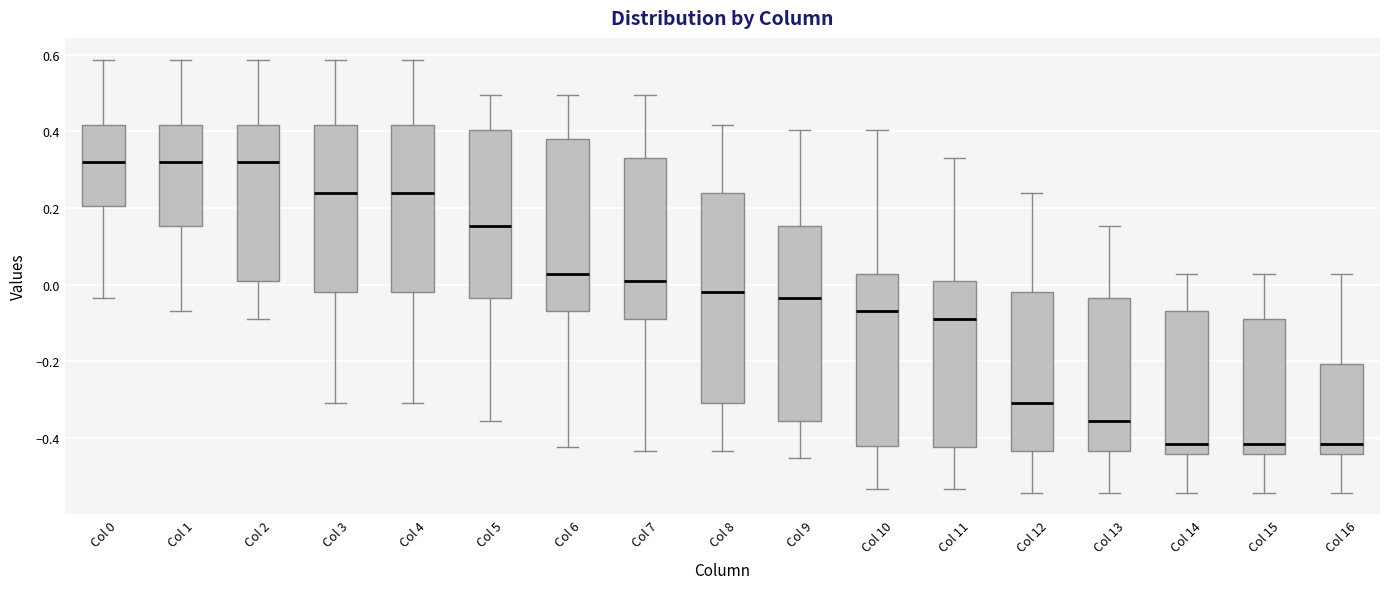

Reading left to right, read every box against the y-axis: the position of its median line, the range the box covers, and the ends of its whiskers. The values are not printed on the chart, so give them approximately, as read against the axis.

Col 0: median 0.32, box 0.20 to 0.42, whiskers -0.04 to 0.58
Col 1: median 0.32, box 0.16 to 0.42, whiskers -0.06 to 0.58
Col 2: median 0.32, box 0.00 to 0.42, whiskers -0.08 to 0.58
Col 3: median 0.24, box -0.02 to 0.42, whiskers -0.30 to 0.58
Col 4: median 0.24, box -0.02 to 0.42, whiskers -0.30 to 0.58
Col 5: median 0.16, box -0.04 to 0.40, whiskers -0.36 to 0.50
Col 6: median 0.02, box -0.06 to 0.38, whiskers -0.42 to 0.50
Col 7: median 0.00, box -0.08 to 0.32, whiskers -0.44 to 0.50
Col 8: median -0.02, box -0.30 to 0.24, whiskers -0.44 to 0.42
Col 9: median -0.04, box -0.36 to 0.16, whiskers -0.46 to 0.40
Col 10: median -0.06, box -0.42 to 0.02, whiskers -0.54 to 0.40
Col 11: median -0.08, box -0.42 to 0.00, whiskers -0.54 to 0.32
Col 12: median -0.30, box -0.44 to -0.02, whiskers -0.54 to 0.24
Col 13: median -0.36, box -0.44 to -0.04, whiskers -0.54 to 0.16
Col 14: median -0.42, box -0.44 to -0.06, whiskers -0.54 to 0.02
Col 15: median -0.42, box -0.44 to -0.08, whiskers -0.54 to 0.02
Col 16: median -0.42, box -0.44 to -0.20, whiskers -0.54 to 0.02